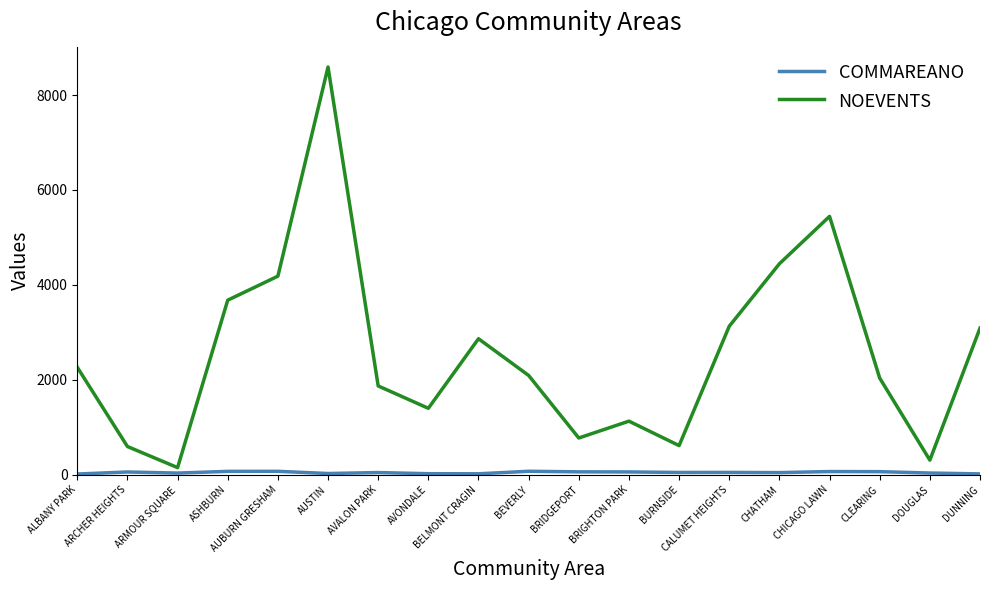

Which series has the largest total across all categories?

NOEVENTS